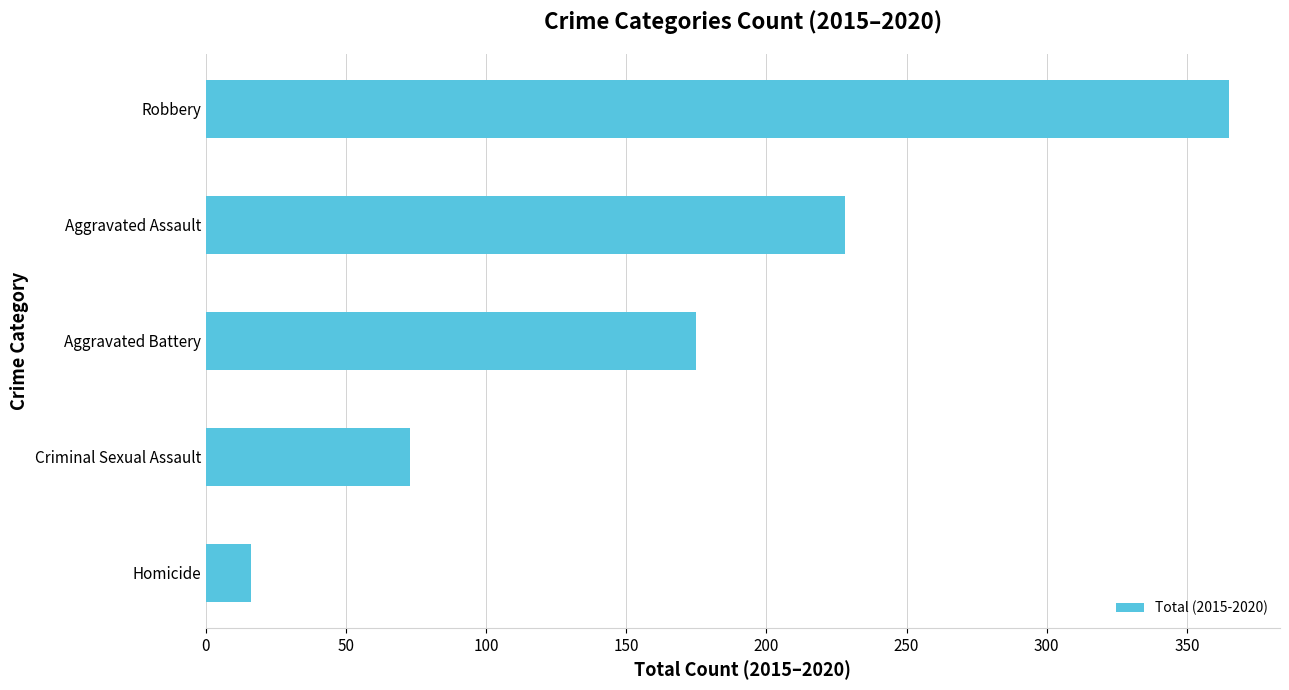

At which label is the value closest to 190?

Aggravated Battery